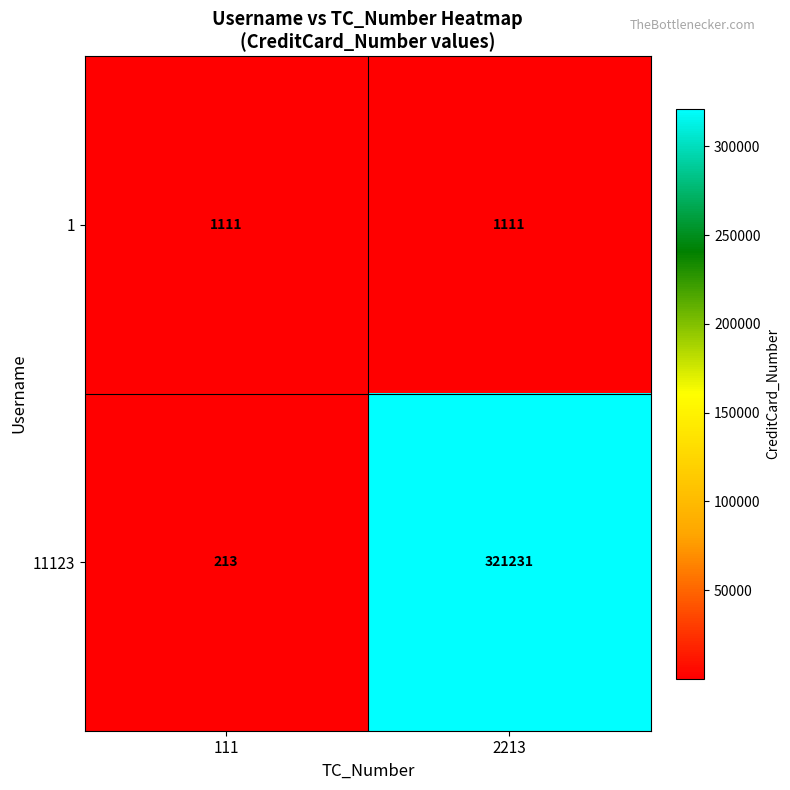

True or false: 11123 has a value of 321231 at 2213.

True